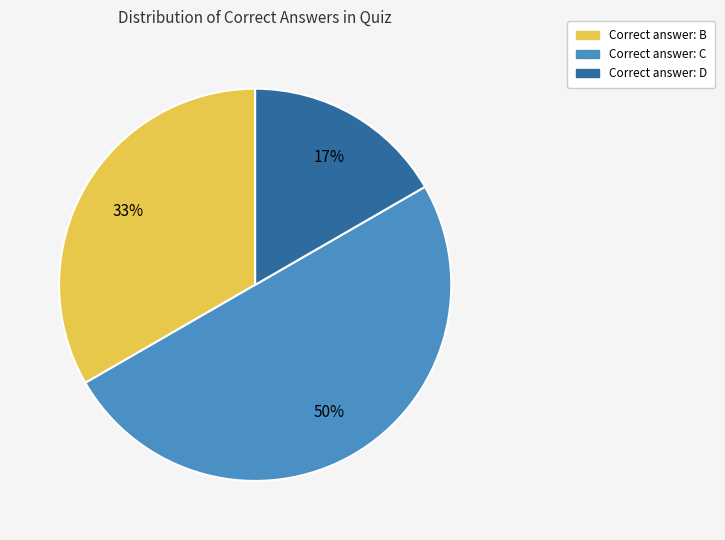

To the nearest percent, what is the average slice percentage?

33%